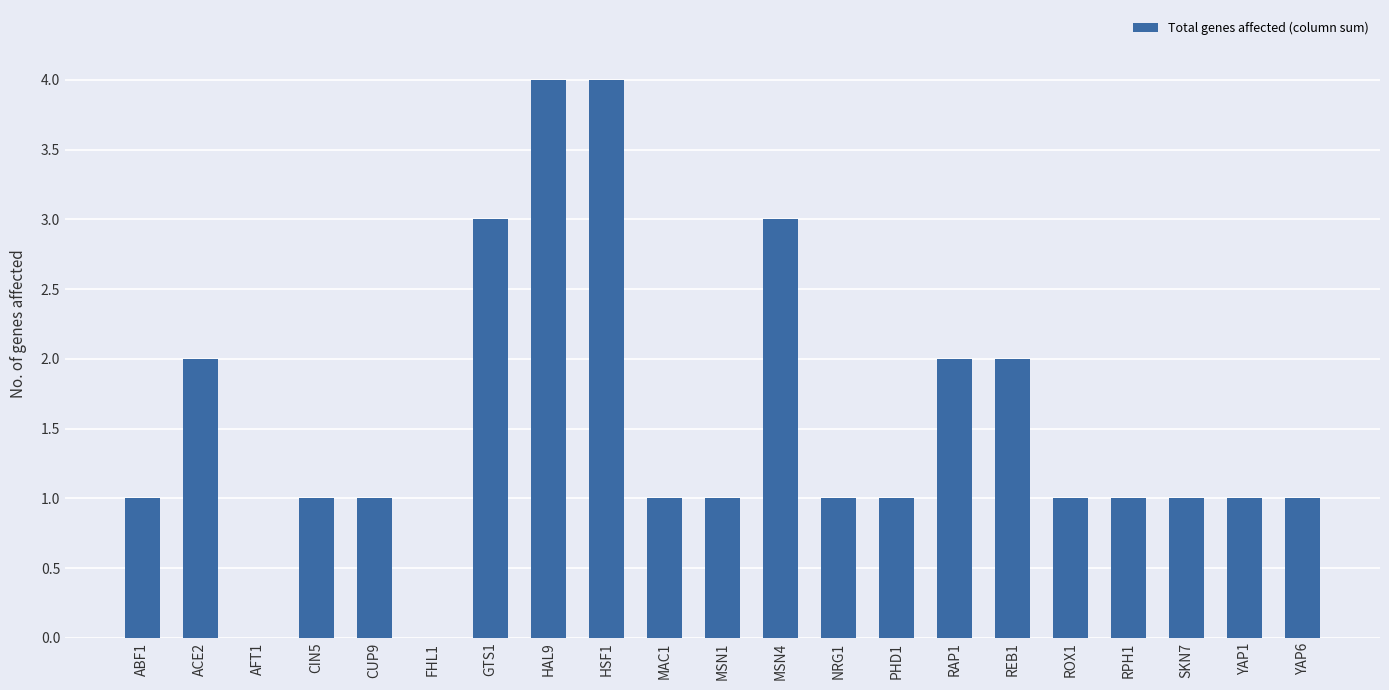

What is the maximum value shown in the chart?

4